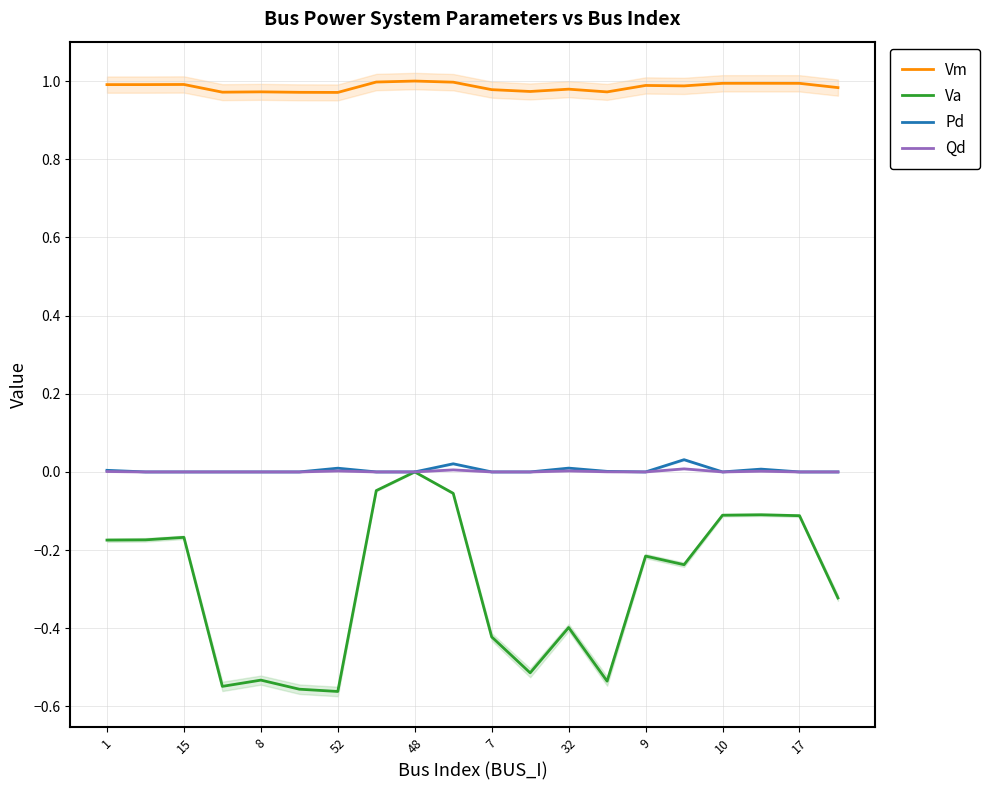

Is the value of Va at 1 greater than the value of Qd at 48?

No